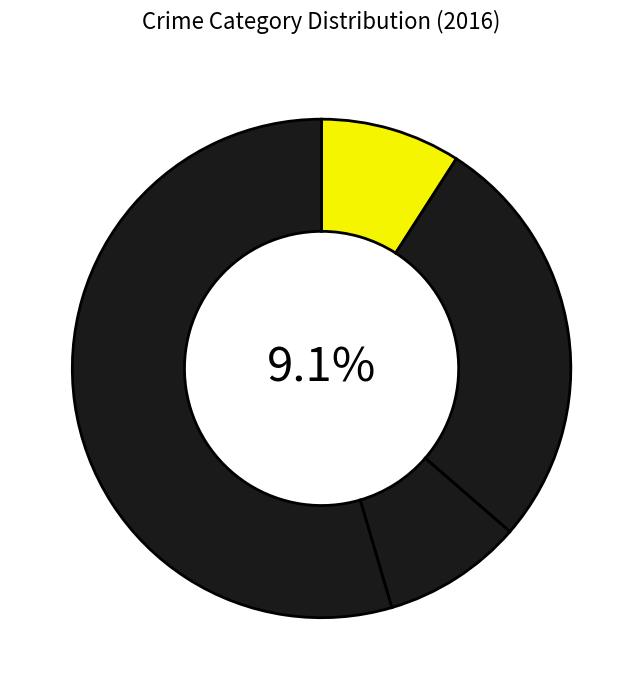

To the nearest percent, what is the difference between the Robbery and Aggravated Assault slice percentages?

45%